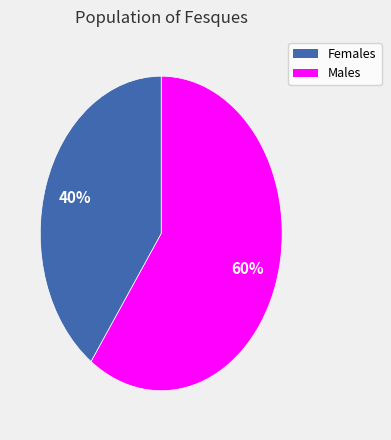

Is there a majority slice in this chart?

Yes